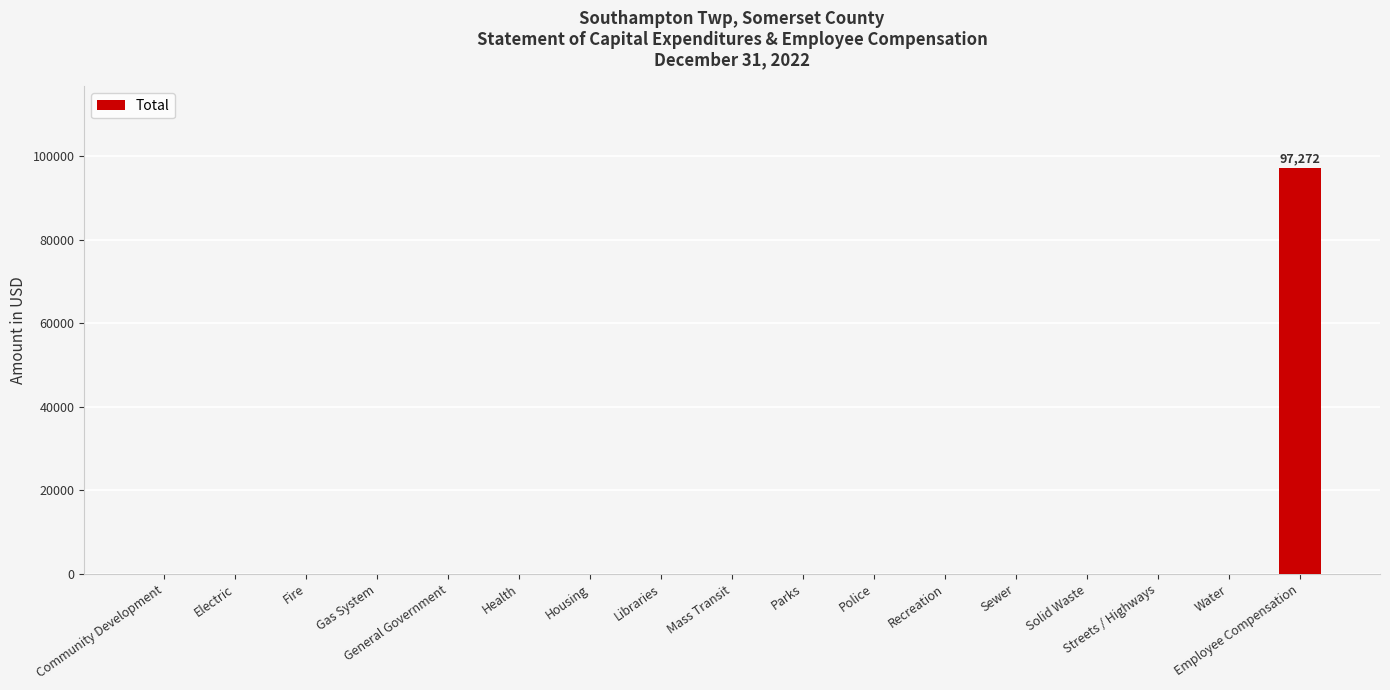

True or false: the data shows -58371 at Electric.

False